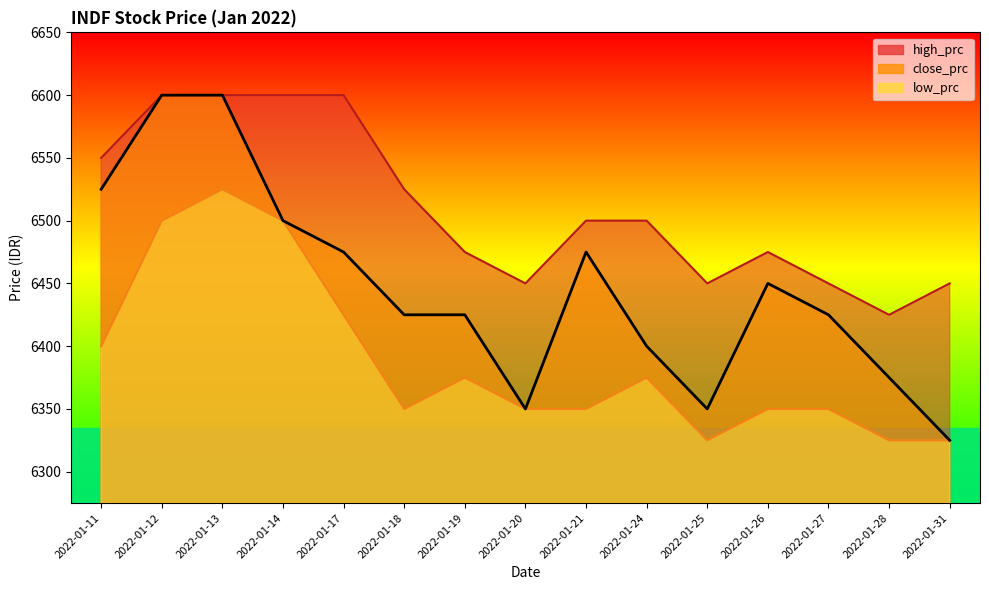

The value of close_prc at 2022-01-17 is 6475. True or false?

True